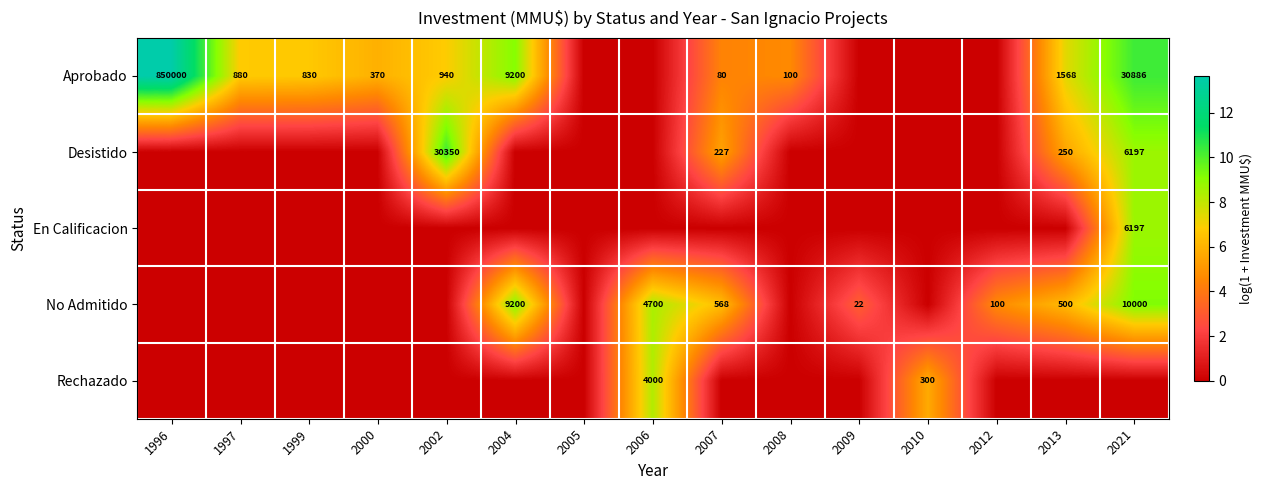

The value of Rechazado at 2006 is 2043. True or false?

False